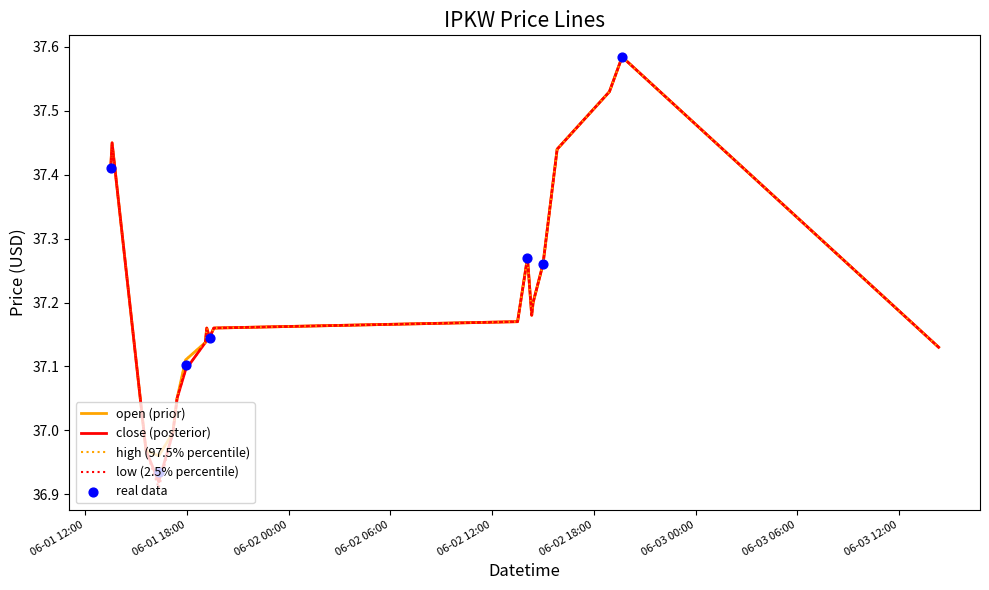

At how many categories does at least one series exceed 37?

17